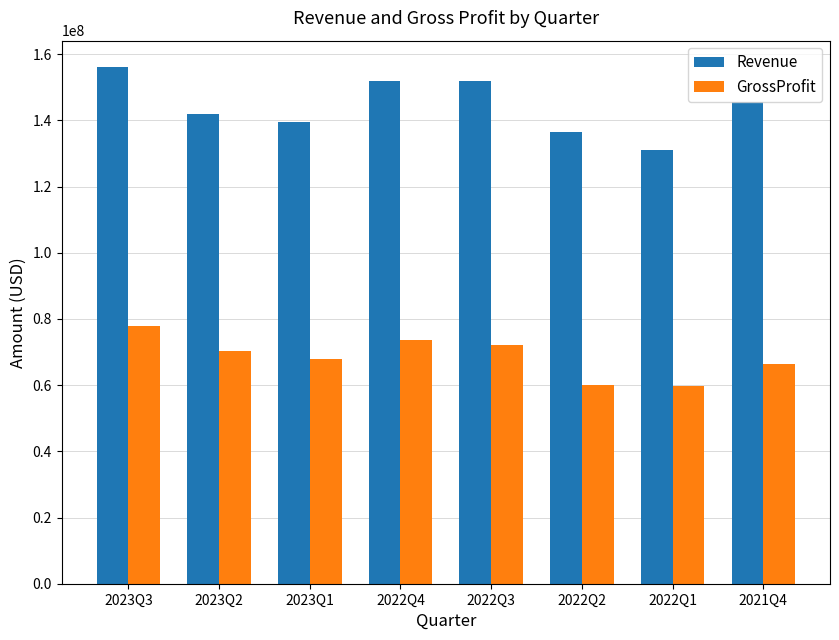

Count the number of data series in this chart.

2